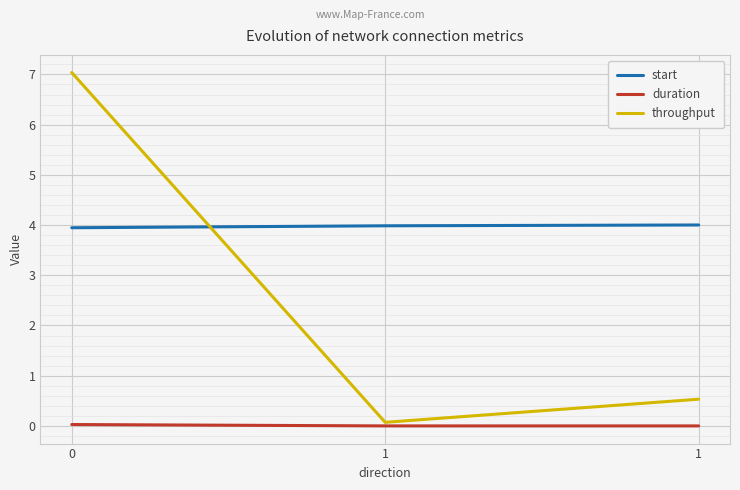

The value of duration at 0 is 0.0. True or false?

True